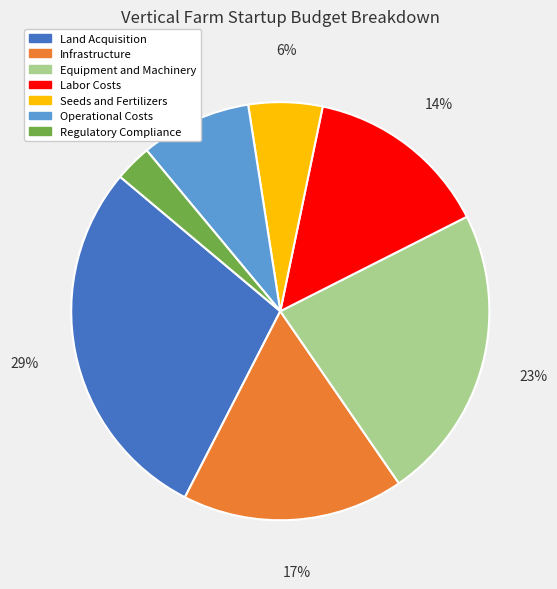

Rank the categories by value from lowest to highest.

Regulatory Compliance, Seeds and Fertilizers, Operational Costs, Labor Costs, Infrastructure, Equipment and Machinery, Land Acquisition